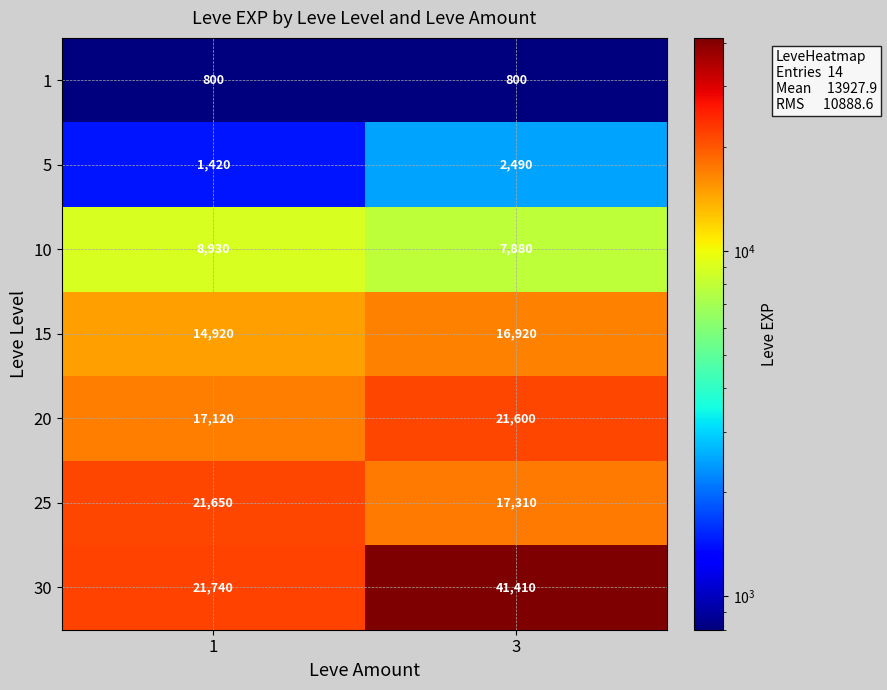

Which label corresponds to the largest value in the chart?

3